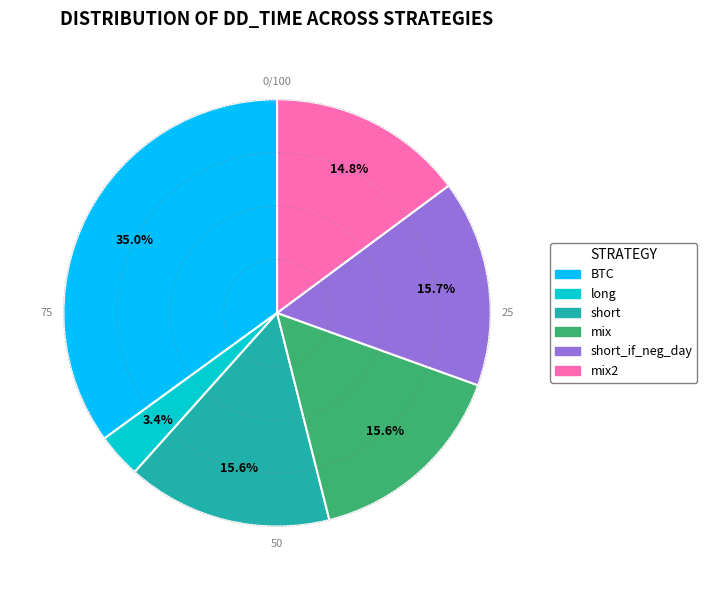

Count the number of slices in the pie.

6